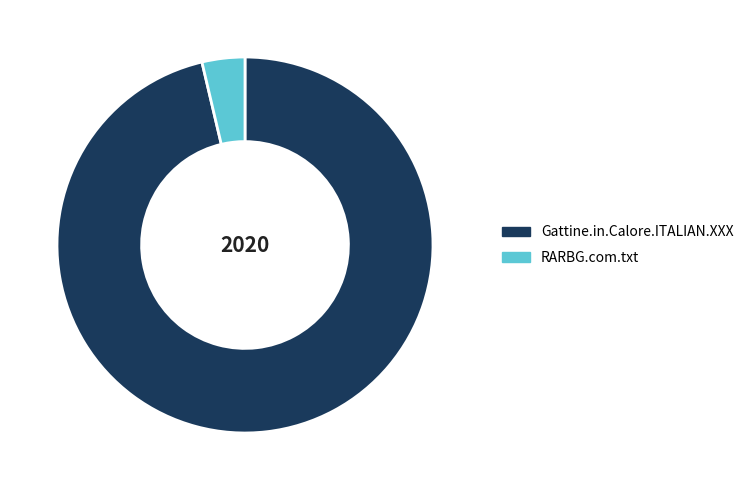

Which category accounts for the majority?

Gattine.in.Calore.ITALIAN.XXX